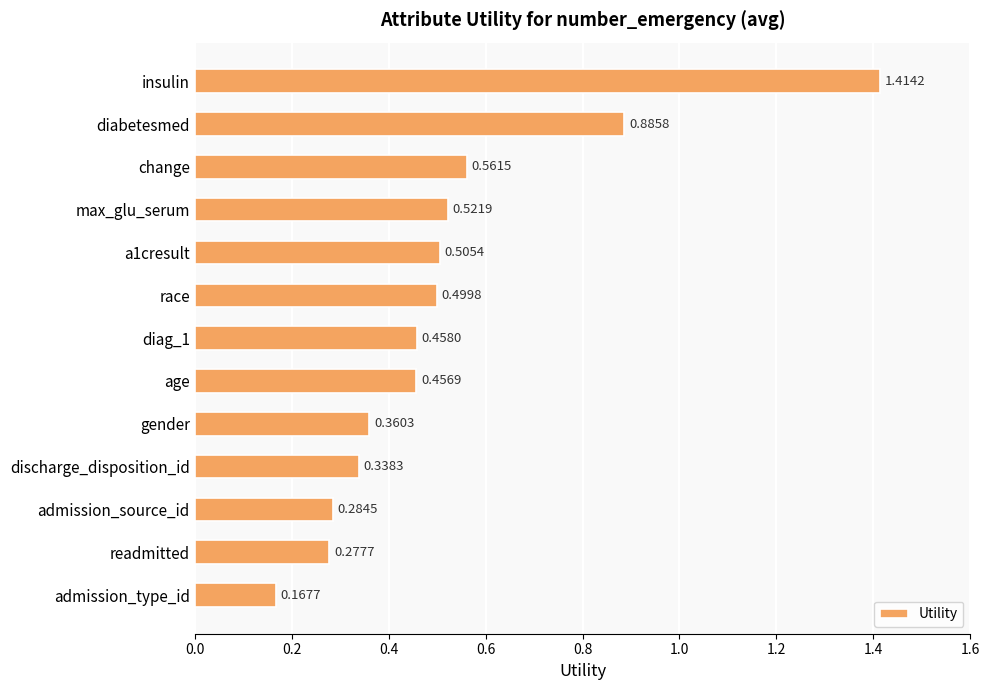

Which category has the highest value across all series?

insulin